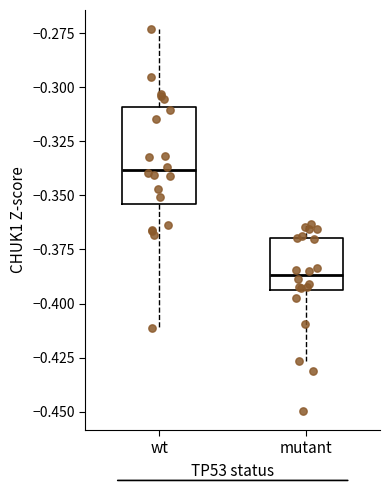

Where does the upper whisker of the box for mutant end on the y-axis? The values are not printed on the chart, so give them approximately, as read against the axis.

-0.365